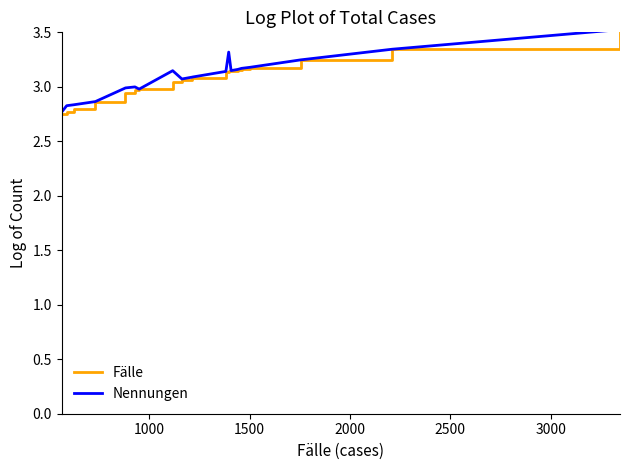

Which series has the widest spread of values?

Fälle